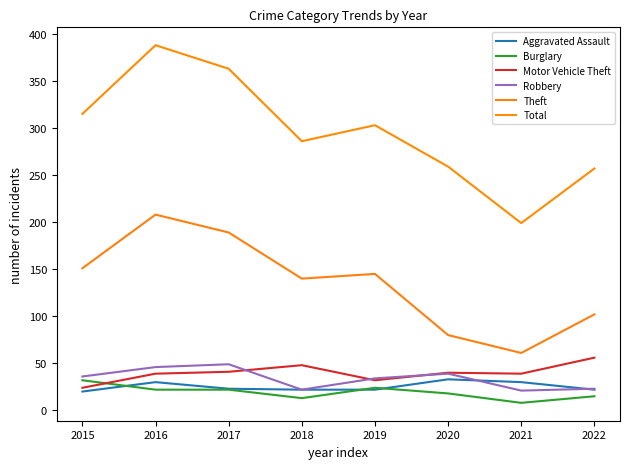

What is the sum of all Robbery values?

270